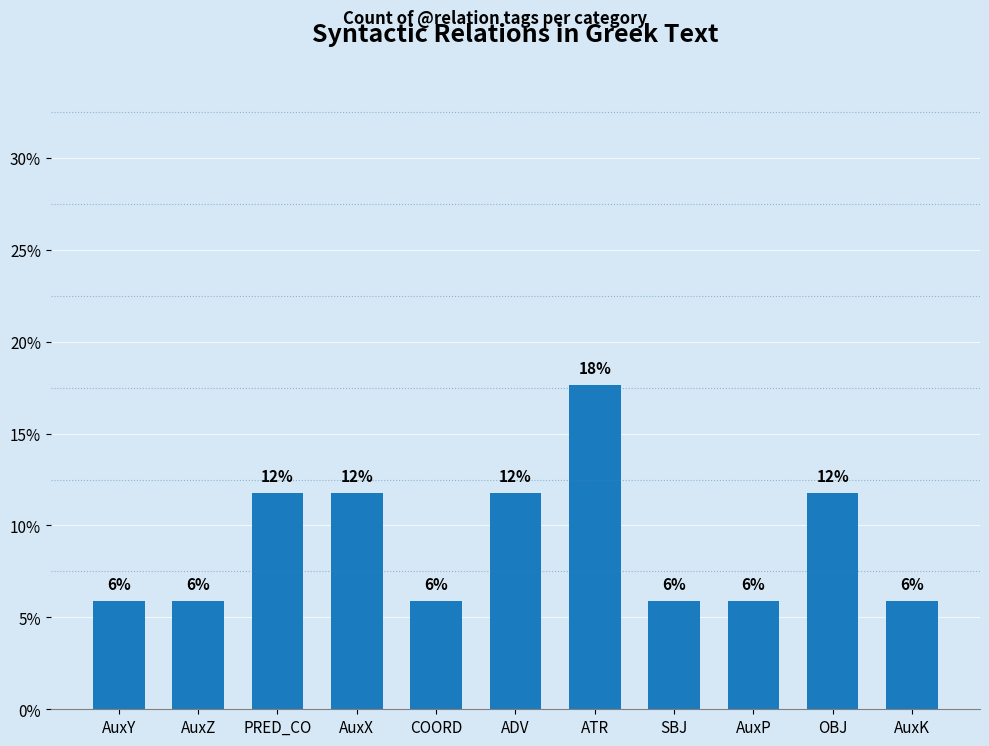

Reading right to left, list all the values displayed in this chart.

5.9	11.8	5.9	5.9	17.6	11.8	5.9	11.8	11.8	5.9	5.9